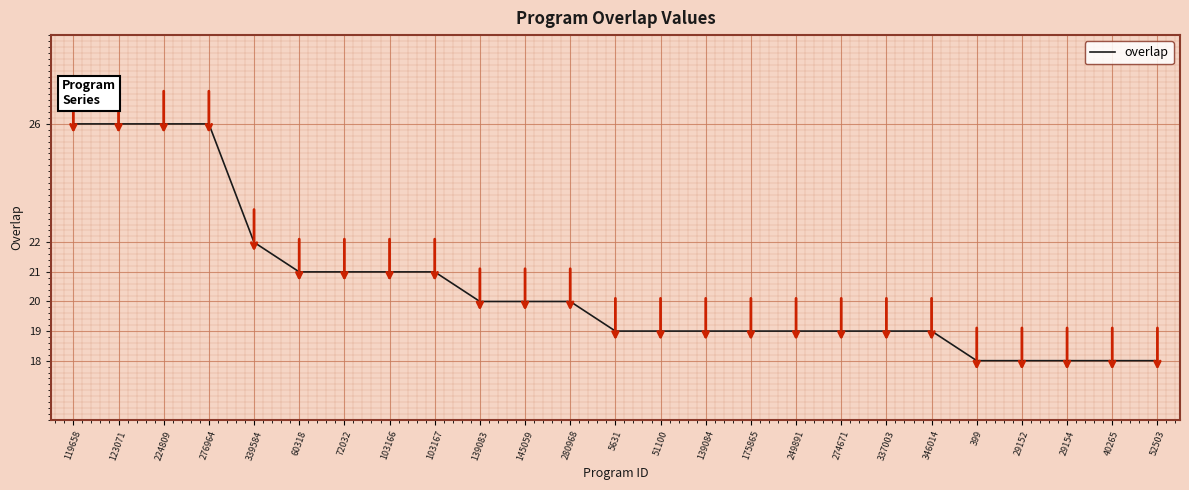

Reading left to right, extract all data points from this chart.

119658=26	123071=26	224809=26	276964=26	339584=22	60318=21	72032=21	103166=21	103167=21	139083=20	145059=20	280968=20	5631=19	51100=19	139084=19	175865=19	249891=19	274671=19	337003=19	346014=19	399=18	29152=18	29154=18	40265=18	52503=18